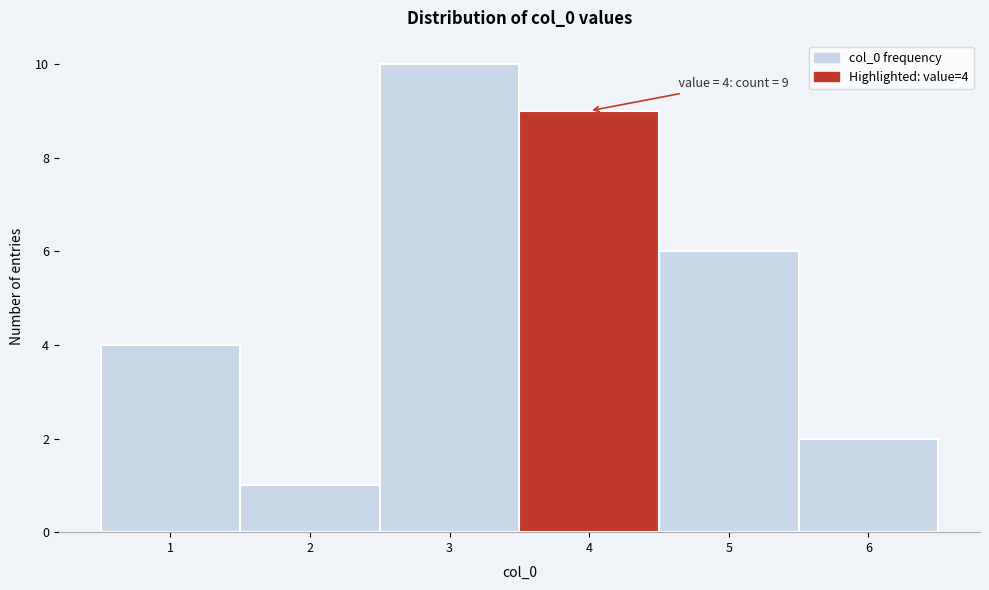

Over which range of the x-axis is the bar tallest?

2.5 to 3.5